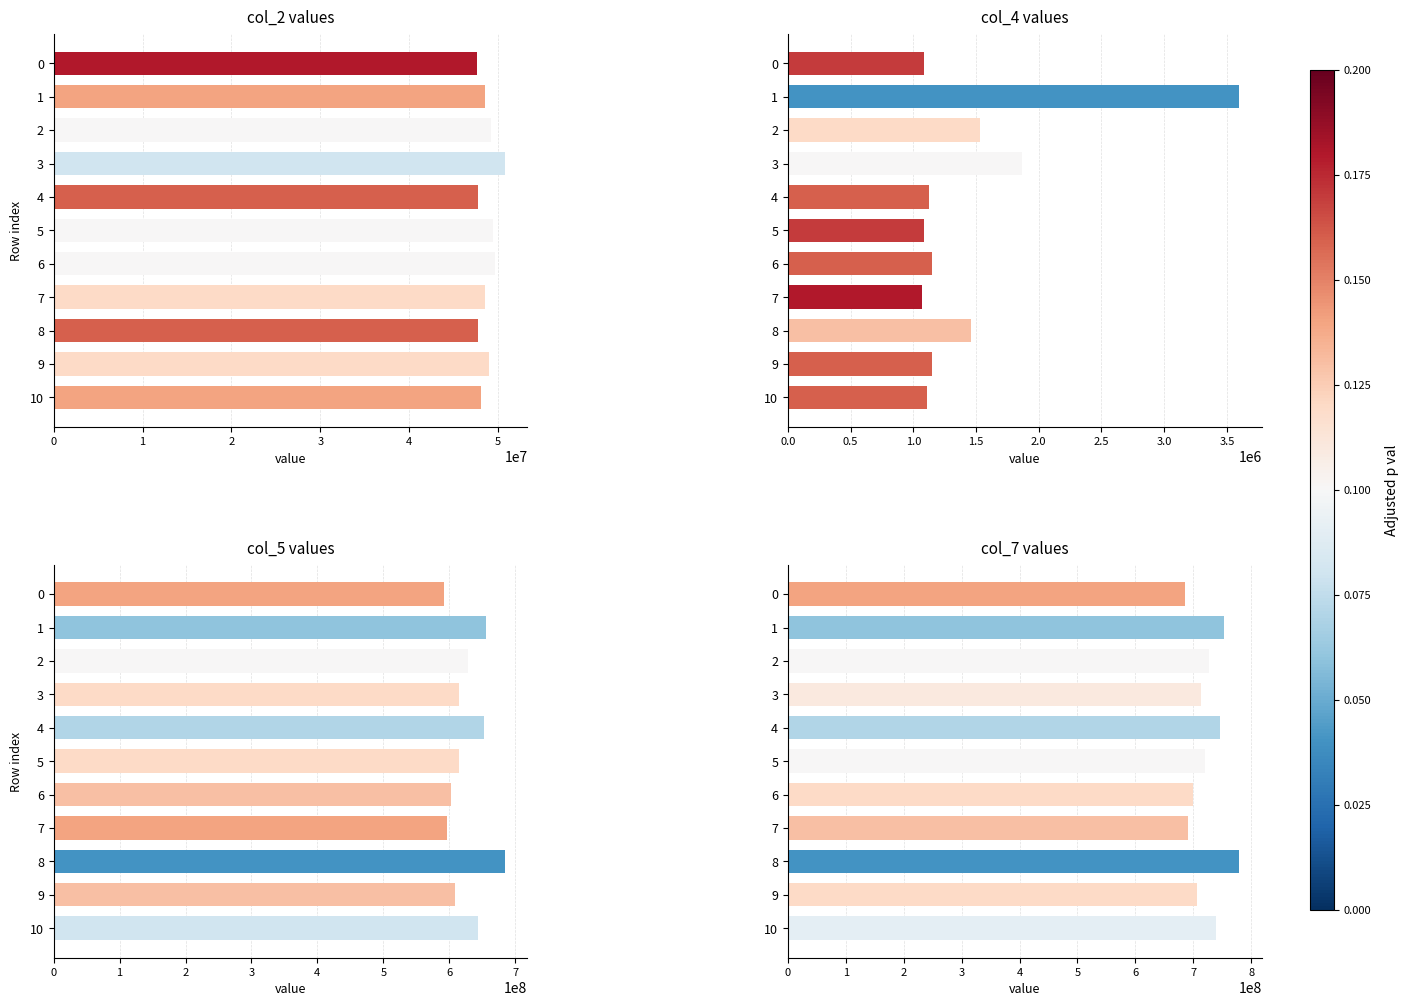

How many values in the col_5 series exceed 614216291?

5